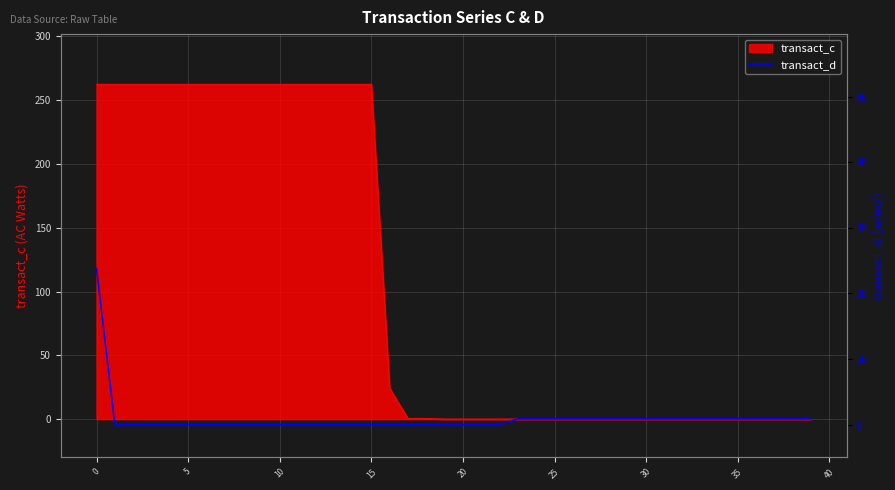

The transact_c series shows 182.9 at 35. True or false?

False